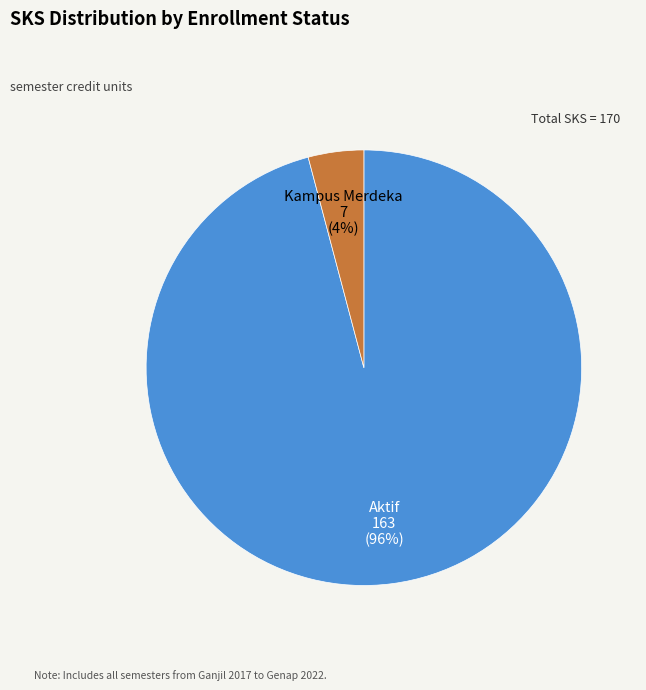

To the nearest percent, what is the difference between the largest and smallest slice percentages?

92%